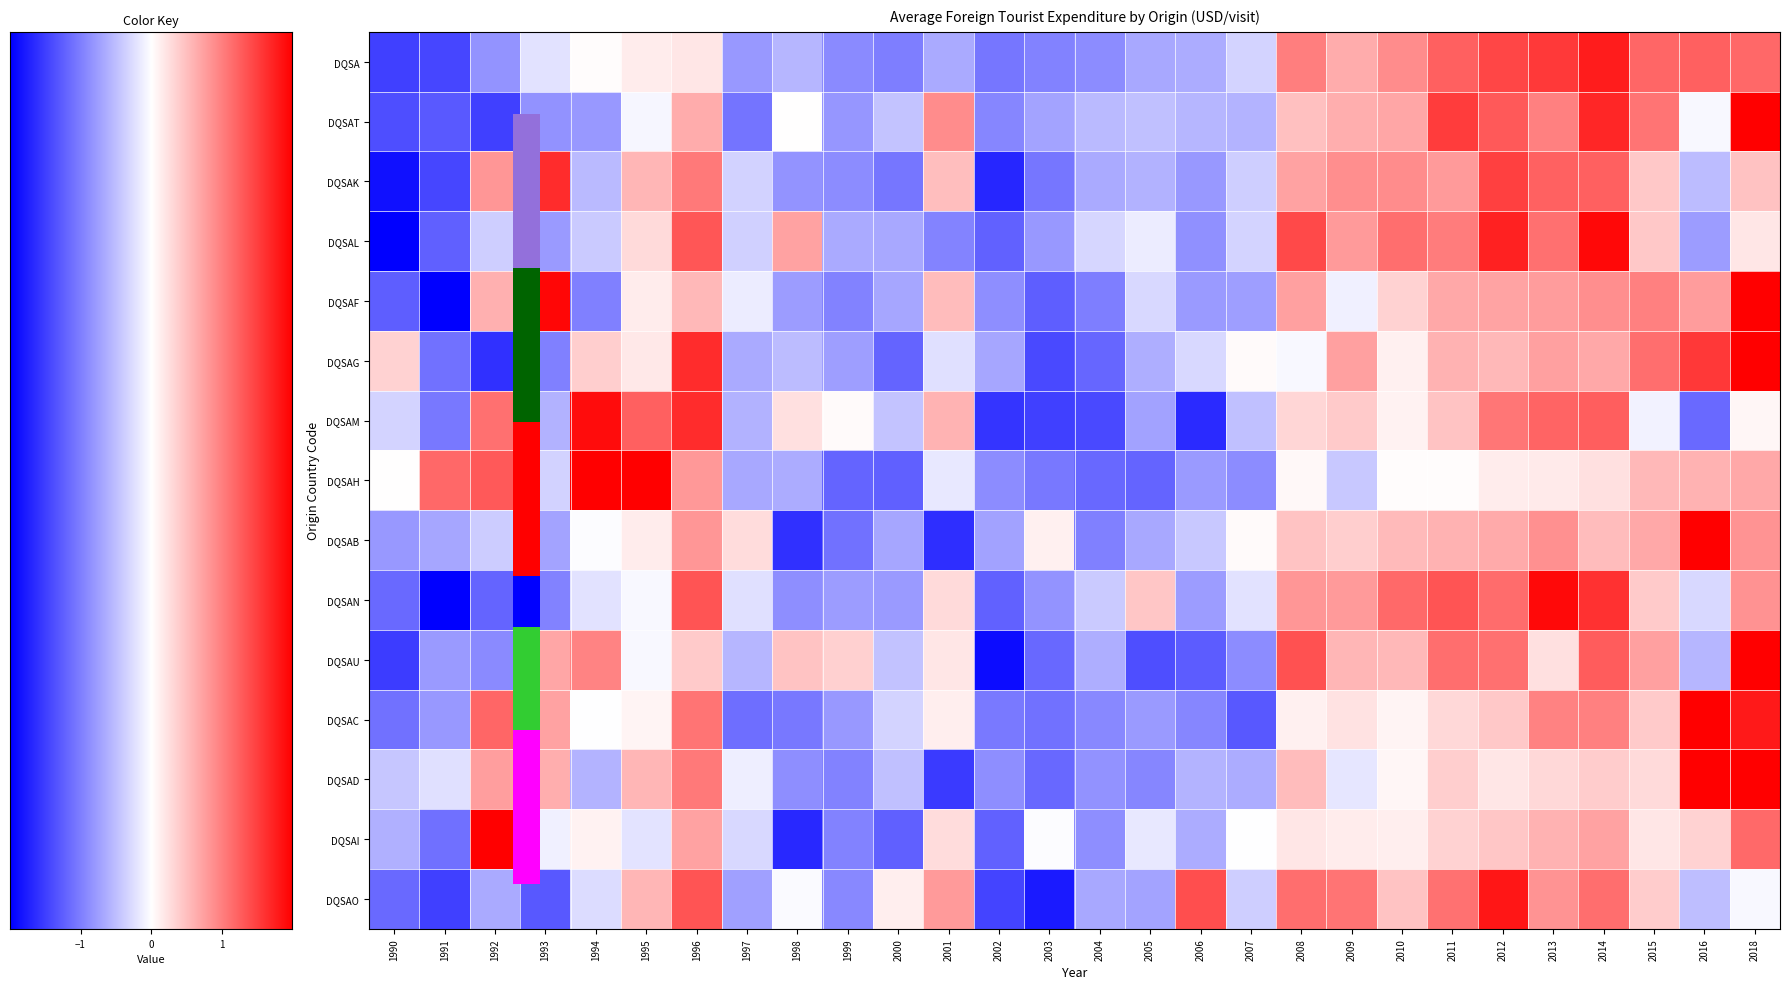

How many distinct data groups are displayed?

15